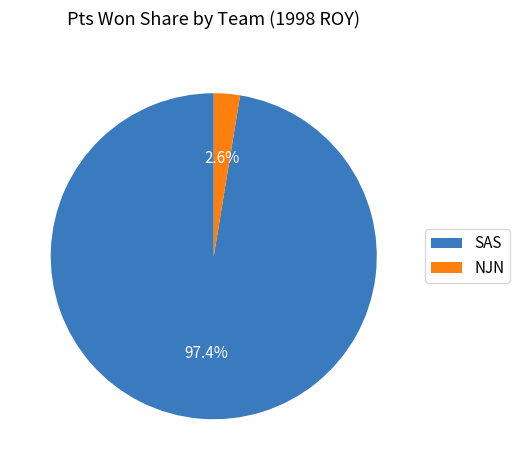

Rank the categories by value from lowest to highest.

NJN, SAS